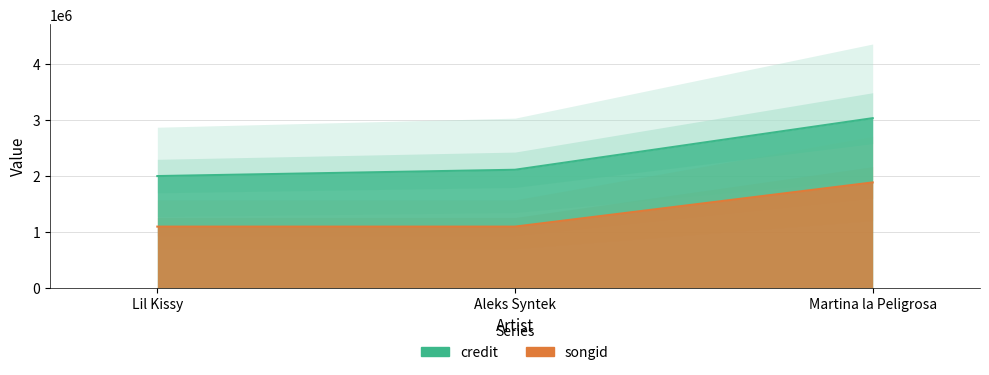

Where is credit nearest to the value 2515236?

Aleks Syntek